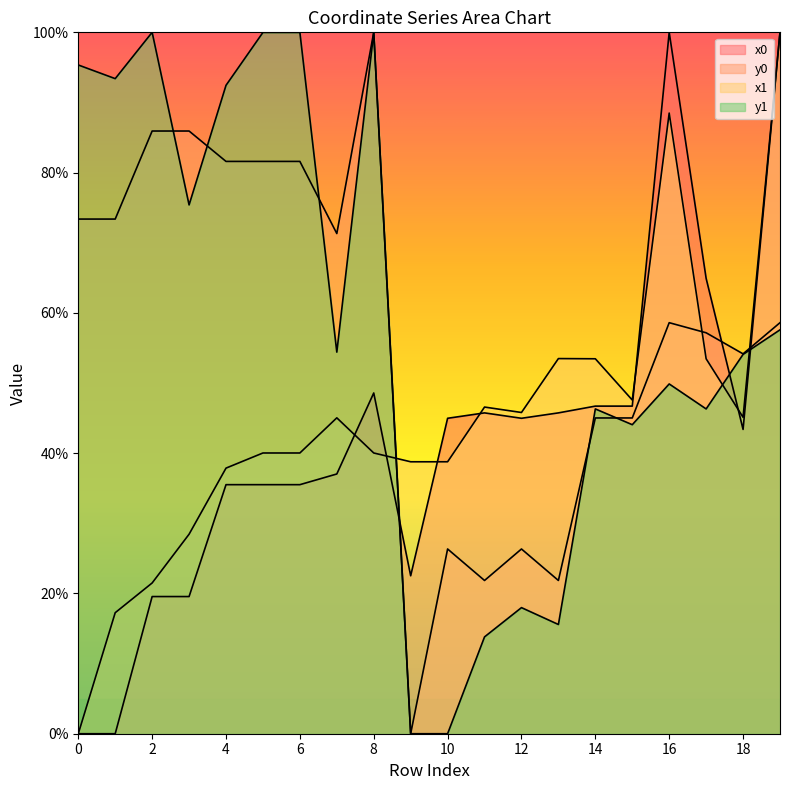

Reading left to right, transcribe all the data shown in this chart.

x0: 0.0	0.0	19.6	19.6	35.5	35.5	35.5	37.0	48.6	22.5	45.0	45.7	45.0	45.7	46.7	46.7	100.0	64.9	43.4	100.0
y0: 73.4	73.4	85.9	85.9	81.6	81.6	81.6	71.3	100.0	0.0	26.3	21.8	26.3	21.8	45.0	45.0	58.6	57.2	54.2	58.6
x1: 0.0	17.3	21.5	28.4	37.9	40.0	40.0	45.0	40.0	38.8	38.8	46.6	45.8	53.5	53.5	47.6	88.5	53.5	45.1	100.0
y1: 95.3	93.4	100.0	75.4	92.4	100.0	100.0	54.4	100.0	0.0	0.0	13.8	18.0	15.6	46.3	44.1	49.9	46.3	54.1	57.6